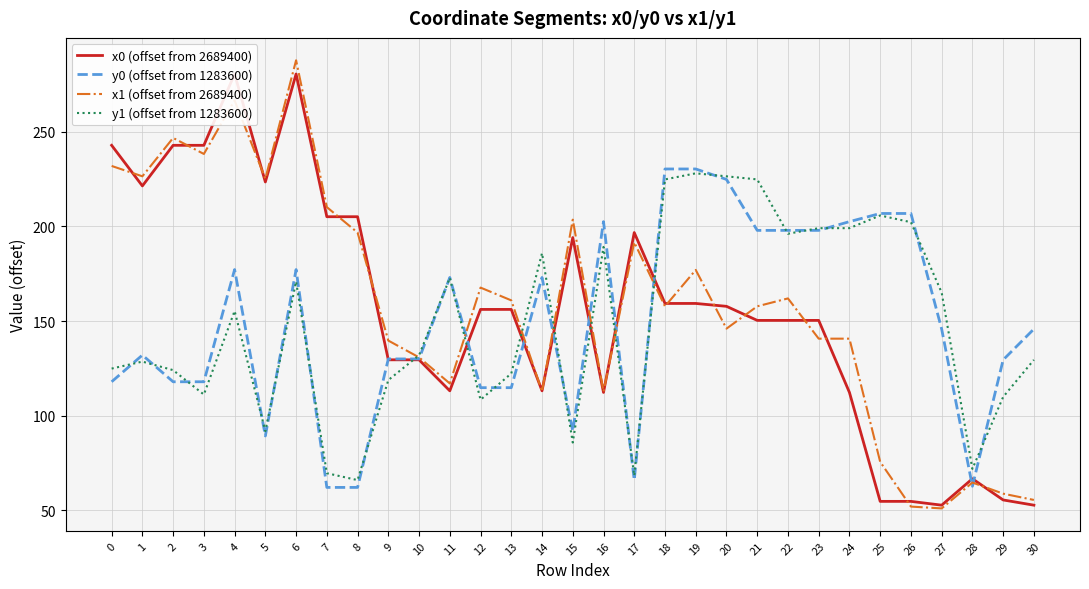

How many intersections are there between y0 (offset from 1283600) and x0 (offset from 2689400)?

9